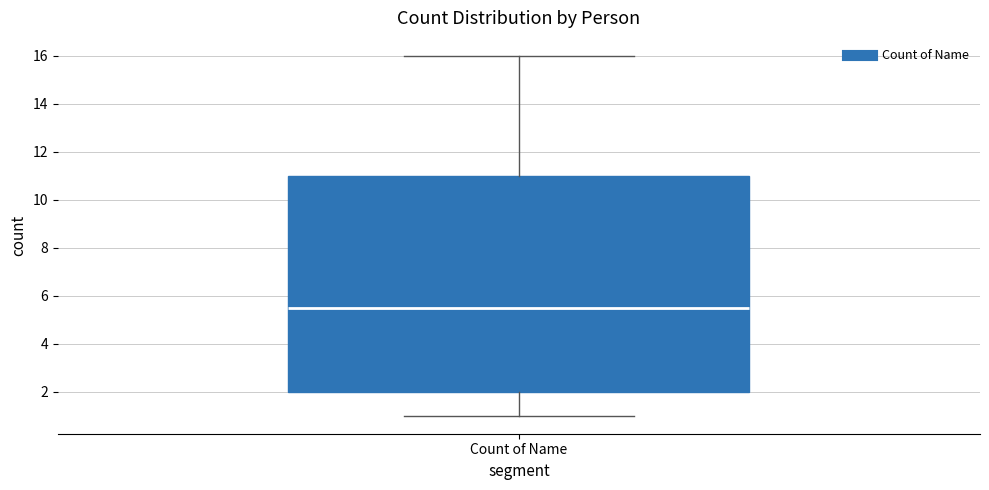

Where does the median line of the box for Count of Name sit on the y-axis? The values are not printed on the chart, so give them approximately, as read against the axis.

5.6